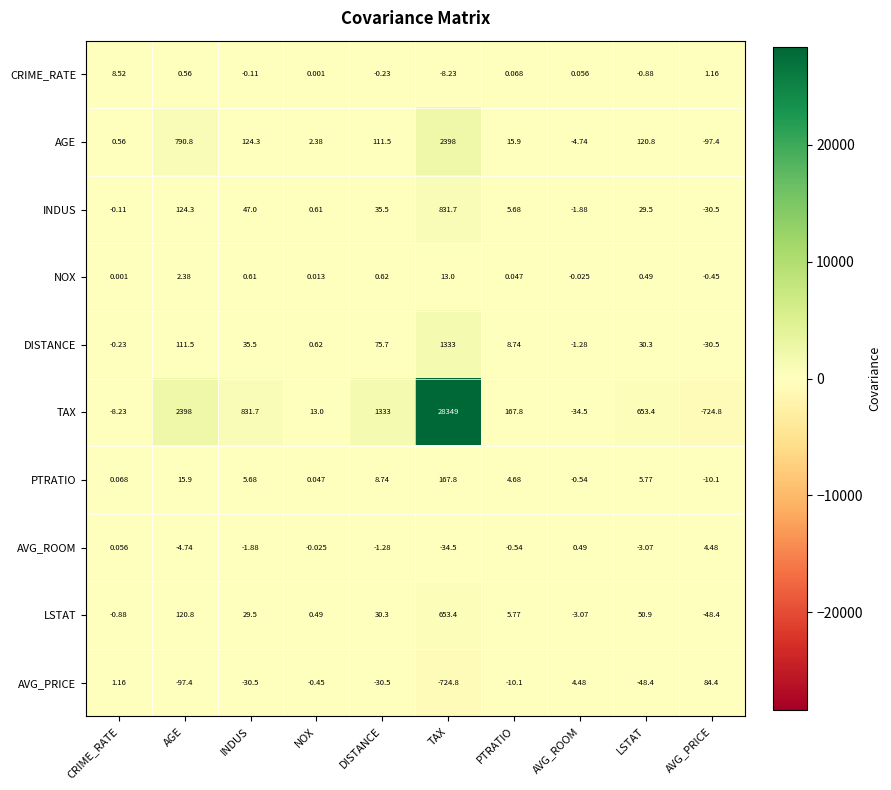

How many distinct data groups are displayed?

10